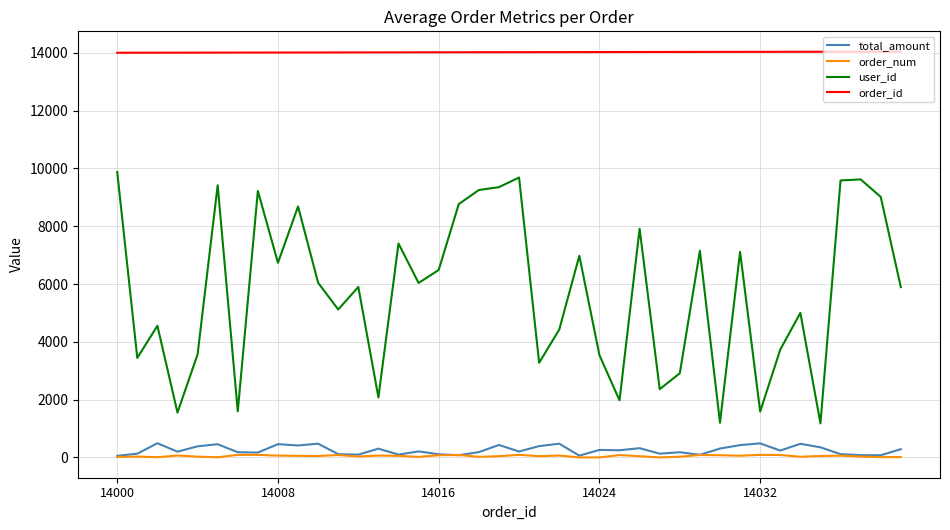

True or false: user_id and total_amount cross at least once.

False